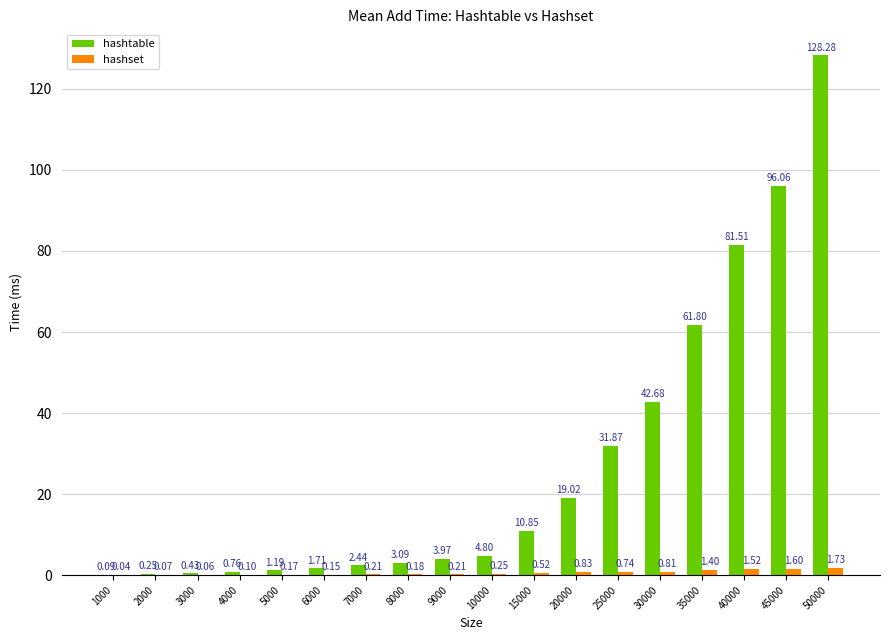

Which series changed the most between 1000 and 8000?

hashtable